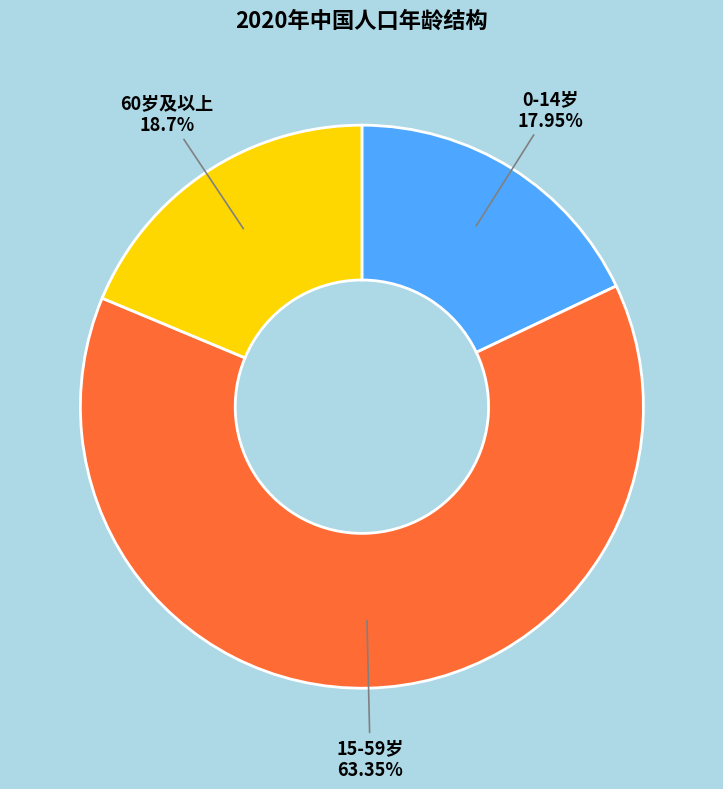

How much of the chart is everything except 60岁及以上?

81.3%